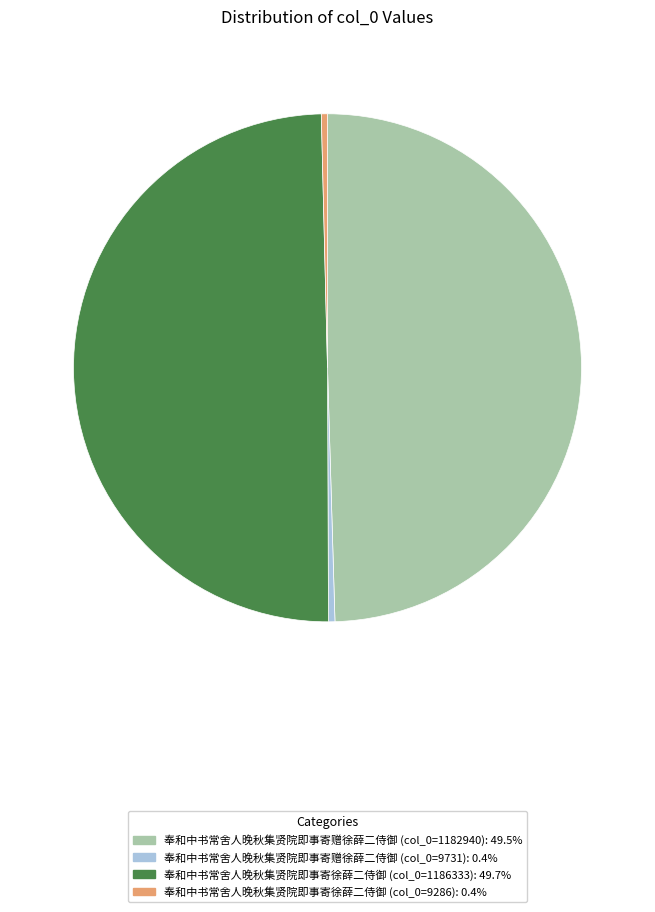

How many slices are in this pie chart?

4